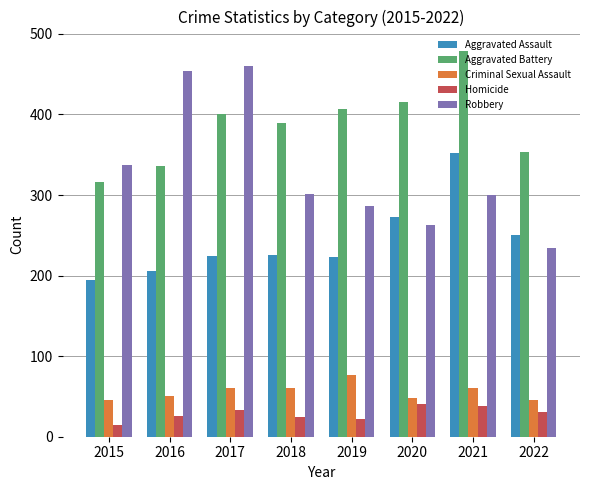

How many bars are there in total?

40